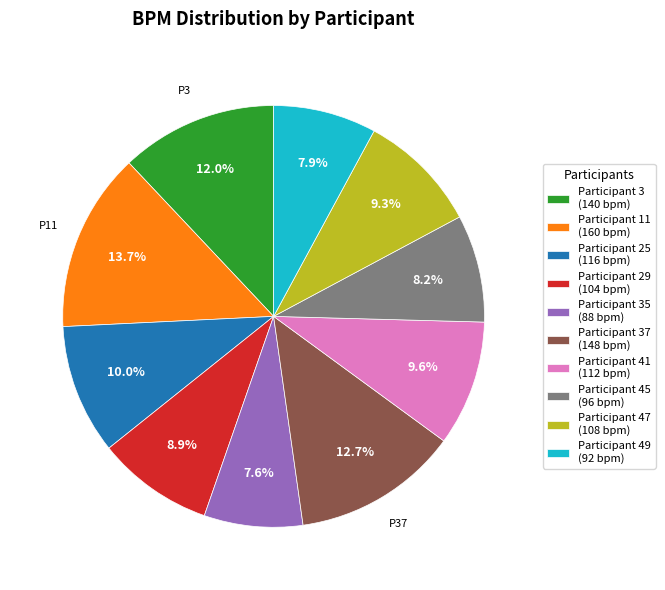

What is the total percentage of Participant 29 (104 bpm) and Participant 47 (108 bpm)?

18.2%